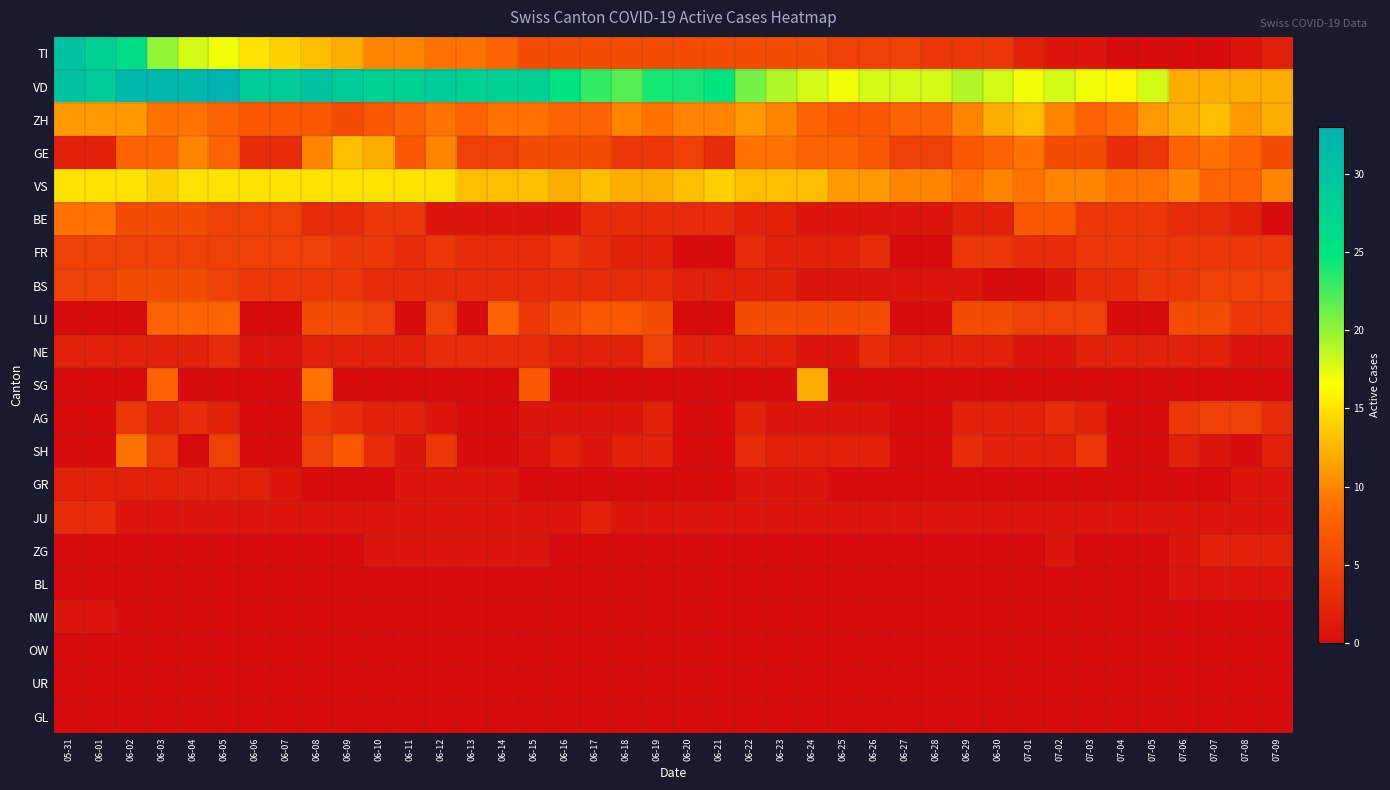

Reading left to right, extract all data points from this chart.

TI: 05-31=30	06-01=28	06-02=26	06-03=20	06-04=18	06-05=17	06-06=15	06-07=14	06-08=13	06-09=12	06-10=10	06-11=10	06-12=9	06-13=9	06-14=8	06-15=6	06-16=6	06-17=6	06-18=6	06-19=6	06-20=6	06-21=6	06-22=6	06-23=6	06-24=6	06-25=5	06-26=5	06-27=5	06-28=4	06-29=4	06-30=4	07-01=2	07-02=1	07-03=1	07-04=0	07-05=0	07-06=0	07-07=0	07-08=1	07-09=2
VD: 05-31=30	06-01=29	06-02=32	06-03=32	06-04=32	06-05=33	06-06=29	06-07=29	06-08=30	06-09=29	06-10=28	06-11=28	06-12=29	06-13=28	06-14=28	06-15=28	06-16=25	06-17=23	06-18=22	06-19=24	06-20=24	06-21=25	06-22=21	06-23=19	06-24=18	06-25=17	06-26=18	06-27=18	06-28=18	06-29=19	06-30=18	07-01=17	07-02=18	07-03=17	07-04=16	07-05=18	07-06=12	07-07=12	07-08=12	07-09=12
ZH: 05-31=11	06-01=11	06-02=11	06-03=9	06-04=9	06-05=8	06-06=7	06-07=7	06-08=7	06-09=6	06-10=7	06-11=8	06-12=9	06-13=8	06-14=9	06-15=9	06-16=8	06-17=8	06-18=10	06-19=9	06-20=10	06-21=10	06-22=11	06-23=10	06-24=8	06-25=7	06-26=7	06-27=8	06-28=8	06-29=10	06-30=12	07-01=13	07-02=10	07-03=8	07-04=9	07-05=11	07-06=12	07-07=13	07-08=11	07-09=12
GE: 05-31=2	06-01=2	06-02=8	06-03=8	06-04=10	06-05=8	06-06=3	06-07=3	06-08=10	06-09=13	06-10=12	06-11=7	06-12=10	06-13=5	06-14=5	06-15=6	06-16=6	06-17=6	06-18=4	06-19=4	06-20=5	06-21=3	06-22=9	06-23=9	06-24=8	06-25=8	06-26=7	06-27=5	06-28=5	06-29=7	06-30=8	07-01=9	07-02=6	07-03=6	07-04=3	07-05=4	07-06=8	07-07=9	07-08=8	07-09=6
VS: 05-31=15	06-01=15	06-02=15	06-03=14	06-04=15	06-05=15	06-06=15	06-07=15	06-08=15	06-09=15	06-10=15	06-11=15	06-12=15	06-13=13	06-14=13	06-15=13	06-16=12	06-17=13	06-18=12	06-19=12	06-20=13	06-21=14	06-22=13	06-23=13	06-24=13	06-25=11	06-26=11	06-27=10	06-28=10	06-29=9	06-30=10	07-01=9	07-02=10	07-03=10	07-04=9	07-05=9	07-06=10	07-07=8	07-08=8	07-09=10
BE: 05-31=9	06-01=9	06-02=6	06-03=6	06-04=6	06-05=5	06-06=5	06-07=5	06-08=3	06-09=3	06-10=4	06-11=4	06-12=1	06-13=1	06-14=1	06-15=1	06-16=1	06-17=3	06-18=3	06-19=3	06-20=3	06-21=3	06-22=2	06-23=2	06-24=1	06-25=1	06-26=1	06-27=1	06-28=1	06-29=2	06-30=2	07-01=7	07-02=7	07-03=4	07-04=4	07-05=4	07-06=3	07-07=3	07-08=2	07-09=0
FR: 05-31=5	06-01=5	06-02=5	06-03=5	06-04=5	06-05=5	06-06=5	06-07=5	06-08=5	06-09=4	06-10=4	06-11=3	06-12=4	06-13=3	06-14=3	06-15=3	06-16=4	06-17=3	06-18=2	06-19=2	06-20=0	06-21=0	06-22=3	06-23=2	06-24=2	06-25=2	06-26=3	06-27=0	06-28=0	06-29=4	06-30=4	07-01=3	07-02=3	07-03=4	07-04=4	07-05=4	07-06=4	07-07=4	07-08=4	07-09=4
BS: 05-31=5	06-01=5	06-02=6	06-03=6	06-04=6	06-05=5	06-06=4	06-07=4	06-08=4	06-09=4	06-10=3	06-11=3	06-12=3	06-13=3	06-14=3	06-15=3	06-16=3	06-17=3	06-18=3	06-19=3	06-20=2	06-21=2	06-22=2	06-23=2	06-24=1	06-25=1	06-26=1	06-27=1	06-28=1	06-29=1	06-30=0	07-01=0	07-02=1	07-03=3	07-04=3	07-05=4	07-06=4	07-07=5	07-08=5	07-09=5
LU: 05-31=0	06-01=0	06-02=0	06-03=8	06-04=8	06-05=8	06-06=0	06-07=0	06-08=6	06-09=6	06-10=5	06-11=0	06-12=5	06-13=0	06-14=8	06-15=4	06-16=6	06-17=7	06-18=7	06-19=6	06-20=0	06-21=0	06-22=6	06-23=6	06-24=6	06-25=6	06-26=6	06-27=0	06-28=0	06-29=6	06-30=6	07-01=5	07-02=5	07-03=5	07-04=0	07-05=0	07-06=6	07-07=6	07-08=4	07-09=4
NE: 05-31=2	06-01=2	06-02=2	06-03=2	06-04=2	06-05=3	06-06=1	06-07=1	06-08=2	06-09=2	06-10=2	06-11=2	06-12=3	06-13=3	06-14=3	06-15=3	06-16=2	06-17=2	06-18=2	06-19=5	06-20=2	06-21=2	06-22=2	06-23=2	06-24=1	06-25=1	06-26=3	06-27=2	06-28=2	06-29=2	06-30=2	07-01=1	07-02=1	07-03=2	07-04=2	07-05=2	07-06=2	07-07=2	07-08=1	07-09=1
SG: 05-31=0	06-01=0	06-02=0	06-03=8	06-04=0	06-05=0	06-06=0	06-07=0	06-08=9	06-09=0	06-10=0	06-11=0	06-12=0	06-13=0	06-14=0	06-15=7	06-16=0	06-17=0	06-18=0	06-19=0	06-20=0	06-21=0	06-22=0	06-23=0	06-24=12	06-25=0	06-26=0	06-27=0	06-28=0	06-29=0	06-30=0	07-01=0	07-02=0	07-03=0	07-04=0	07-05=0	07-06=0	07-07=0	07-08=0	07-09=0
AG: 05-31=0	06-01=0	06-02=4	06-03=2	06-04=3	06-05=2	06-06=0	06-07=0	06-08=4	06-09=3	06-10=2	06-11=2	06-12=1	06-13=0	06-14=0	06-15=1	06-16=1	06-17=1	06-18=1	06-19=2	06-20=0	06-21=0	06-22=2	06-23=1	06-24=1	06-25=1	06-26=1	06-27=0	06-28=0	06-29=2	06-30=2	07-01=2	07-02=3	07-03=2	07-04=0	07-05=0	07-06=4	07-07=5	07-08=5	07-09=3
SH: 05-31=0	06-01=0	06-02=9	06-03=4	06-04=0	06-05=5	06-06=0	06-07=0	06-08=5	06-09=7	06-10=3	06-11=1	06-12=4	06-13=0	06-14=0	06-15=1	06-16=2	06-17=1	06-18=2	06-19=2	06-20=0	06-21=0	06-22=3	06-23=2	06-24=2	06-25=2	06-26=2	06-27=0	06-28=0	06-29=3	06-30=2	07-01=2	07-02=2	07-03=4	07-04=0	07-05=0	07-06=2	07-07=1	07-08=0	07-09=2
GR: 05-31=2	06-01=2	06-02=2	06-03=2	06-04=2	06-05=2	06-06=2	06-07=1	06-08=0	06-09=0	06-10=0	06-11=1	06-12=1	06-13=1	06-14=1	06-15=0	06-16=0	06-17=0	06-18=0	06-19=0	06-20=0	06-21=0	06-22=1	06-23=1	06-24=1	06-25=0	06-26=0	06-27=0	06-28=0	06-29=0	06-30=0	07-01=0	07-02=0	07-03=0	07-04=0	07-05=0	07-06=0	07-07=0	07-08=1	07-09=1
JU: 05-31=3	06-01=3	06-02=1	06-03=1	06-04=1	06-05=1	06-06=1	06-07=1	06-08=1	06-09=1	06-10=1	06-11=1	06-12=1	06-13=1	06-14=1	06-15=1	06-16=1	06-17=2	06-18=1	06-19=1	06-20=1	06-21=1	06-22=1	06-23=1	06-24=1	06-25=1	06-26=1	06-27=1	06-28=1	06-29=1	06-30=1	07-01=1	07-02=1	07-03=1	07-04=1	07-05=1	07-06=1	07-07=1	07-08=1	07-09=1
ZG: 05-31=0	06-01=0	06-02=0	06-03=0	06-04=0	06-05=0	06-06=0	06-07=0	06-08=0	06-09=0	06-10=1	06-11=1	06-12=1	06-13=1	06-14=1	06-15=1	06-16=0	06-17=0	06-18=0	06-19=0	06-20=0	06-21=0	06-22=0	06-23=0	06-24=0	06-25=0	06-26=0	06-27=0	06-28=0	06-29=0	06-30=0	07-01=0	07-02=1	07-03=0	07-04=0	07-05=0	07-06=1	07-07=2	07-08=2	07-09=2
BL: 05-31=0	06-01=0	06-02=0	06-03=0	06-04=0	06-05=0	06-06=0	06-07=0	06-08=0	06-09=0	06-10=0	06-11=0	06-12=0	06-13=0	06-14=0	06-15=0	06-16=0	06-17=0	06-18=0	06-19=0	06-20=0	06-21=0	06-22=0	06-23=0	06-24=0	06-25=0	06-26=0	06-27=0	06-28=0	06-29=0	06-30=0	07-01=0	07-02=0	07-03=0	07-04=0	07-05=0	07-06=1	07-07=1	07-08=1	07-09=1
NW: 05-31=1	06-01=1	06-02=0	06-03=0	06-04=0	06-05=0	06-06=0	06-07=0	06-08=0	06-09=0	06-10=0	06-11=0	06-12=0	06-13=0	06-14=0	06-15=0	06-16=0	06-17=0	06-18=0	06-19=0	06-20=0	06-21=0	06-22=0	06-23=0	06-24=0	06-25=0	06-26=0	06-27=0	06-28=0	06-29=0	06-30=0	07-01=0	07-02=0	07-03=0	07-04=0	07-05=0	07-06=0	07-07=0	07-08=0	07-09=0
OW: 05-31=0	06-01=0	06-02=0	06-03=0	06-04=0	06-05=0	06-06=0	06-07=0	06-08=0	06-09=0	06-10=0	06-11=0	06-12=0	06-13=0	06-14=0	06-15=0	06-16=0	06-17=0	06-18=0	06-19=0	06-20=0	06-21=0	06-22=0	06-23=0	06-24=0	06-25=0	06-26=0	06-27=0	06-28=0	06-29=0	06-30=0	07-01=0	07-02=0	07-03=0	07-04=0	07-05=0	07-06=0	07-07=0	07-08=0	07-09=0
UR: 05-31=0	06-01=0	06-02=0	06-03=0	06-04=0	06-05=0	06-06=0	06-07=0	06-08=0	06-09=0	06-10=0	06-11=0	06-12=0	06-13=0	06-14=0	06-15=0	06-16=0	06-17=0	06-18=0	06-19=0	06-20=0	06-21=0	06-22=0	06-23=0	06-24=0	06-25=0	06-26=0	06-27=0	06-28=0	06-29=0	06-30=0	07-01=0	07-02=0	07-03=0	07-04=0	07-05=0	07-06=0	07-07=0	07-08=0	07-09=0
GL: 05-31=0	06-01=0	06-02=0	06-03=0	06-04=0	06-05=0	06-06=0	06-07=0	06-08=0	06-09=0	06-10=0	06-11=0	06-12=0	06-13=0	06-14=0	06-15=0	06-16=0	06-17=0	06-18=0	06-19=0	06-20=0	06-21=0	06-22=0	06-23=0	06-24=0	06-25=0	06-26=0	06-27=0	06-28=0	06-29=0	06-30=0	07-01=0	07-02=0	07-03=0	07-04=0	07-05=0	07-06=0	07-07=0	07-08=0	07-09=0